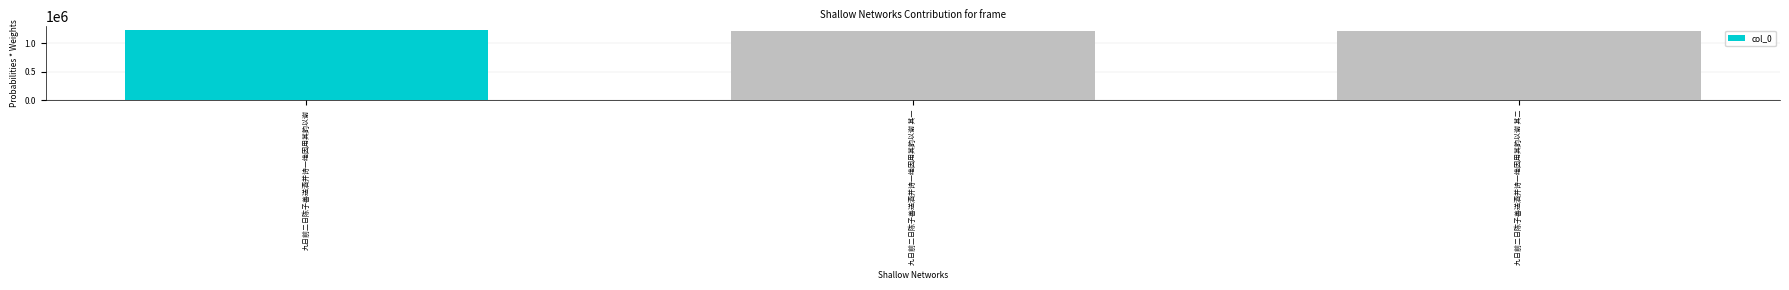

What is the difference between the maximum and minimum values?

15945